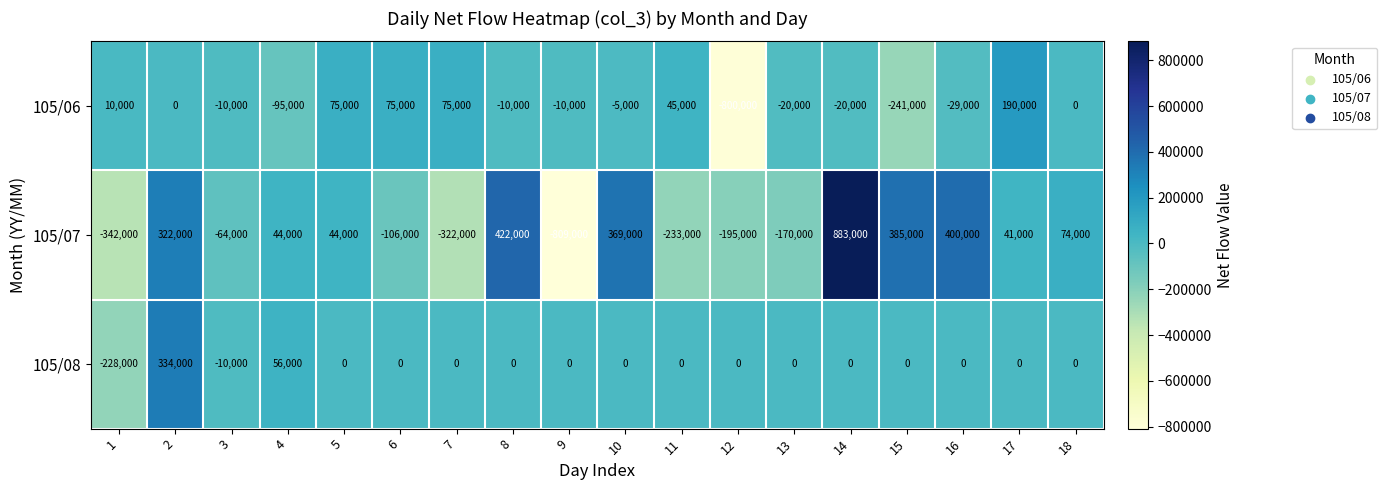

What is the spread (max minus min) of values at 16?

429000